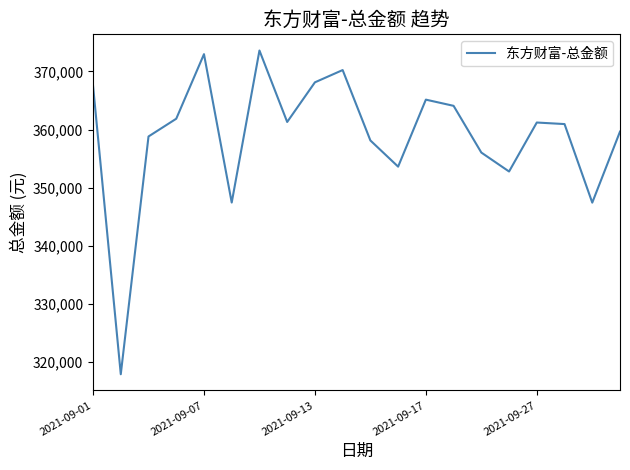

What is the difference between the maximum and minimum values?

55647.7